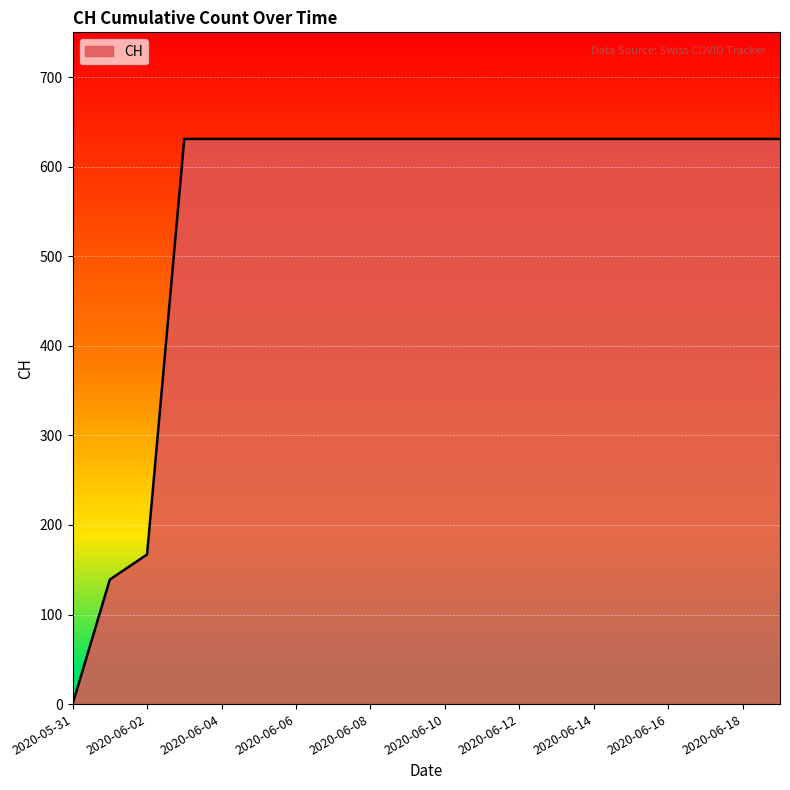

What is the greatest value displayed?

631